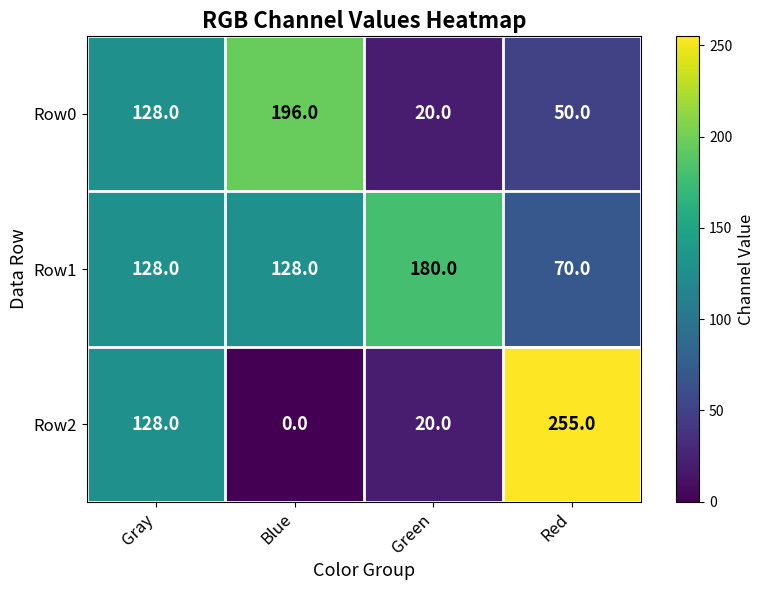

Rank the series by their maximum value, from lowest to highest.

Row1, Row0, Row2